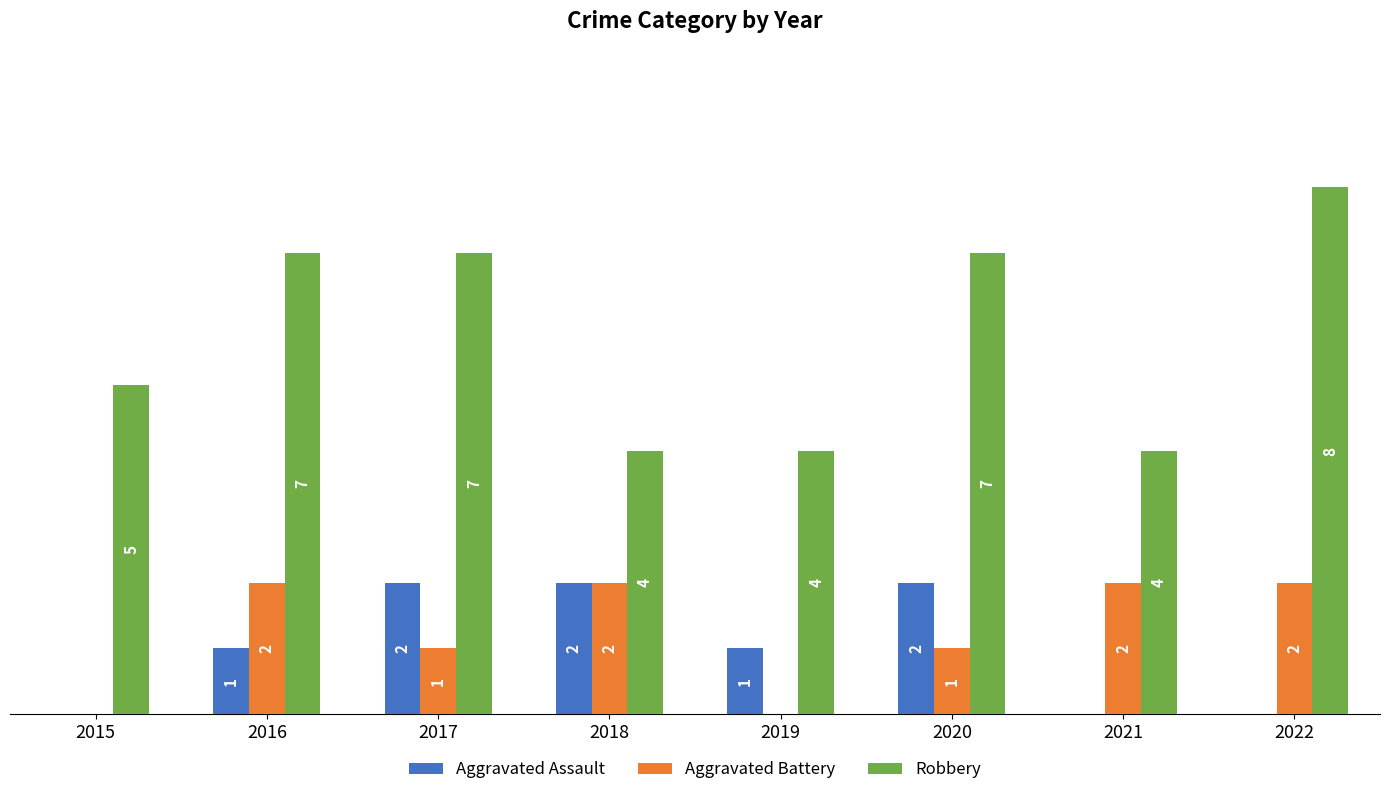

Between 2016 and 2018, which series saw the biggest shift?

Robbery